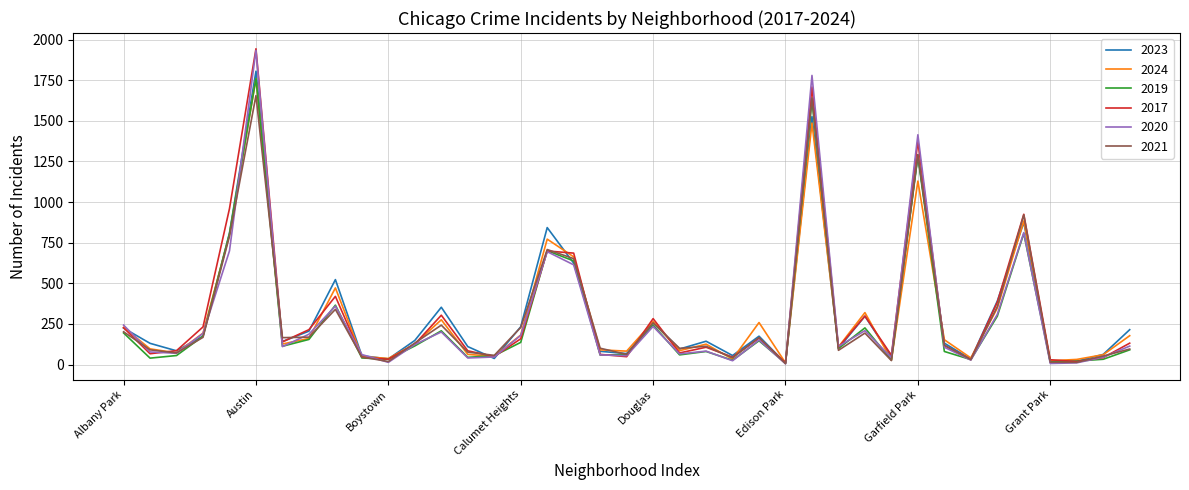

What is the maximum value shown in the chart?

1943